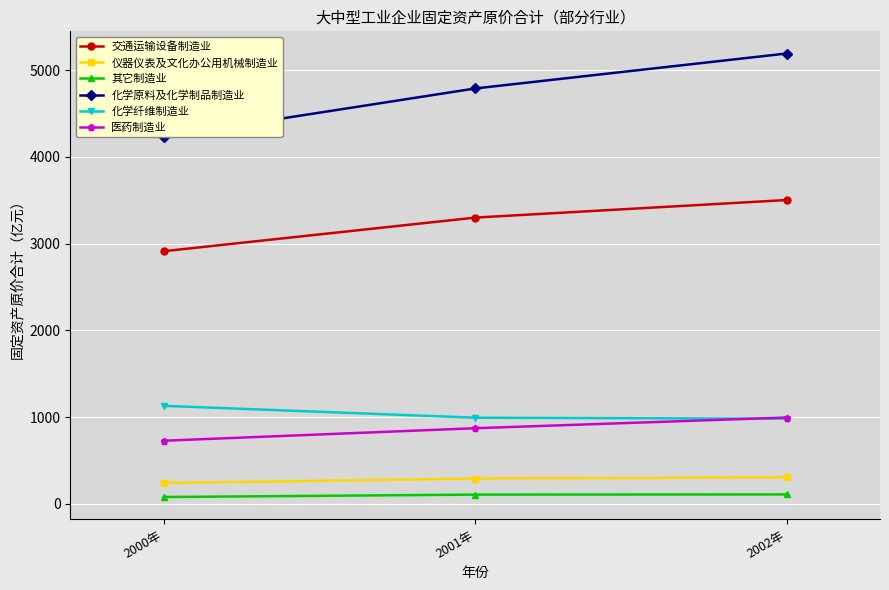

Between 2001年 and 2000年, which is larger?

2001年